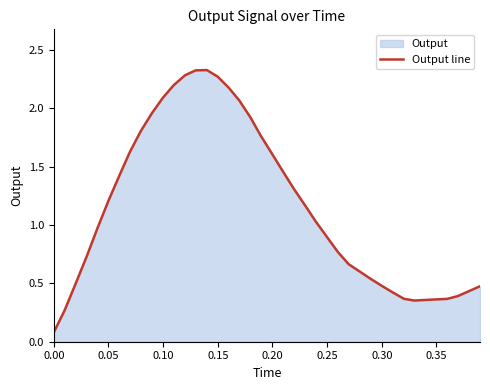

What is the average value?

1.2